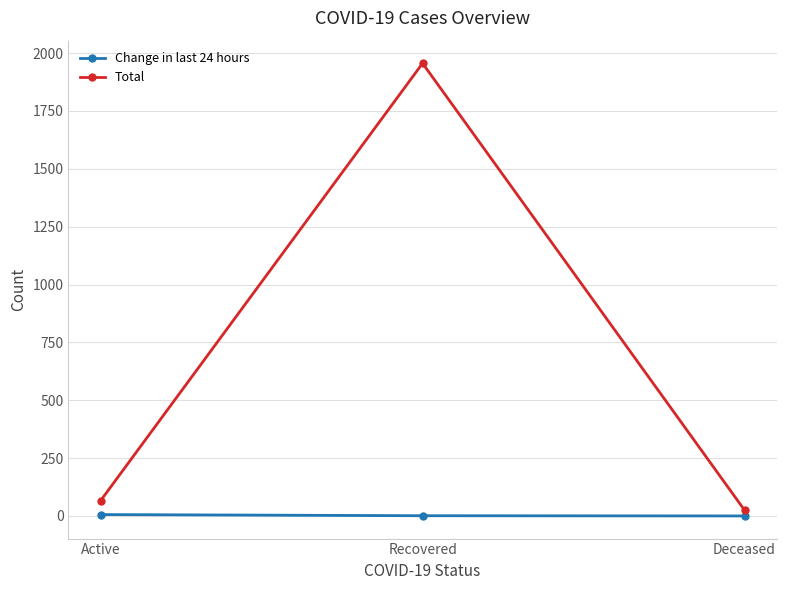

How many distinct data groups are displayed?

2